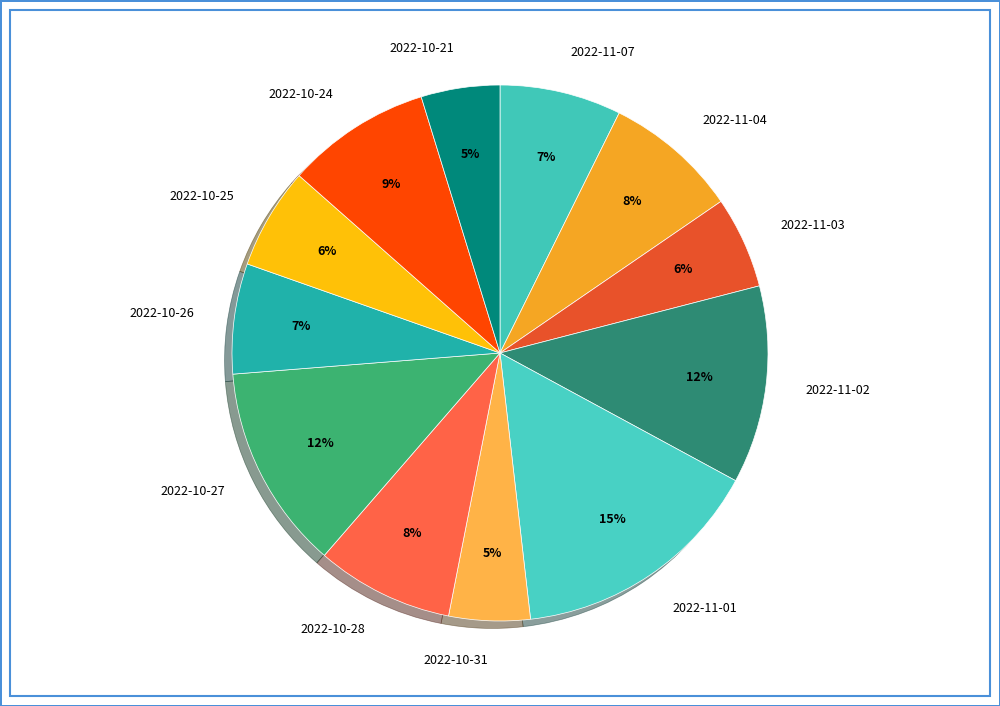

How many slices are in this pie chart?

12